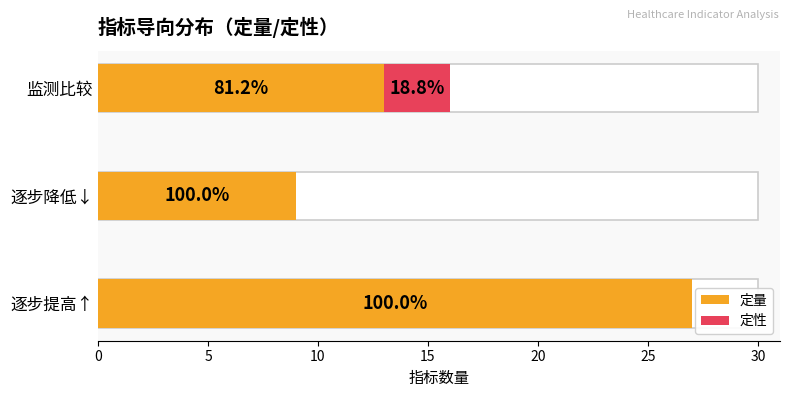

Between 逐步提高↑ and 逐步降低↓, which series saw the biggest shift?

定量